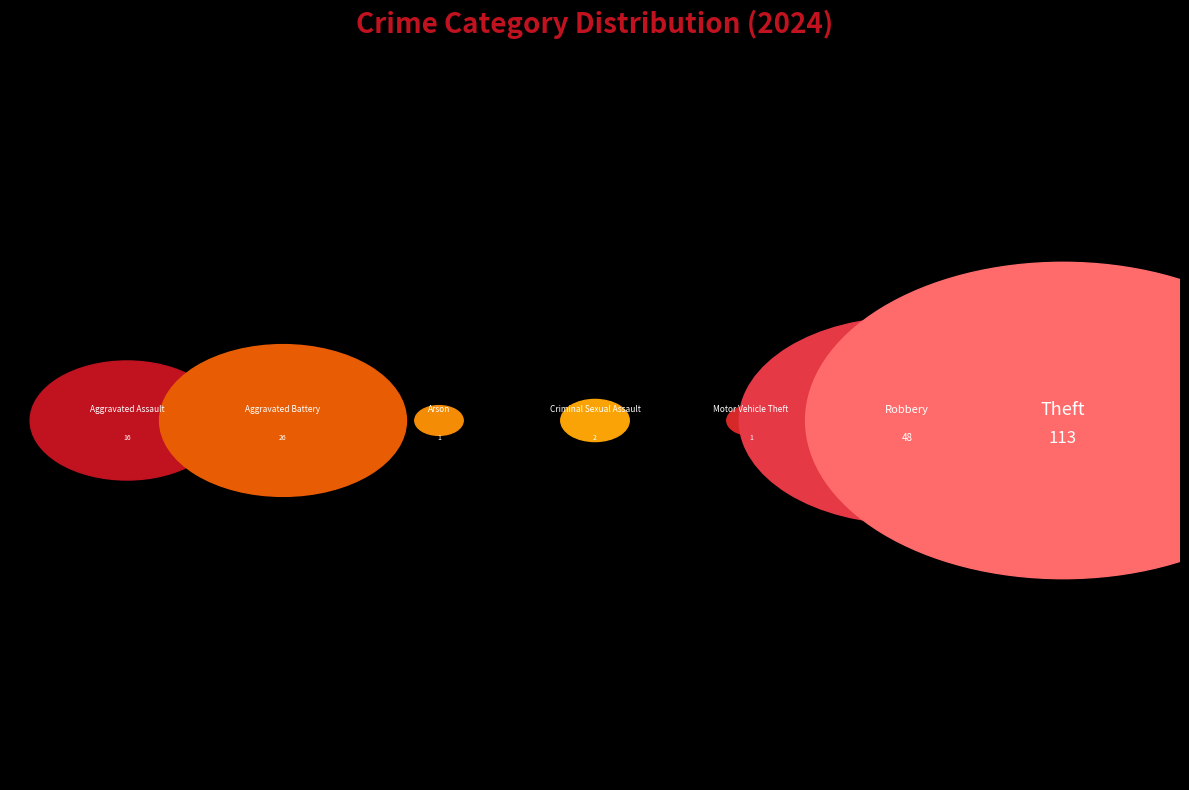

Does Theft account for over 50% of the chart?

Yes